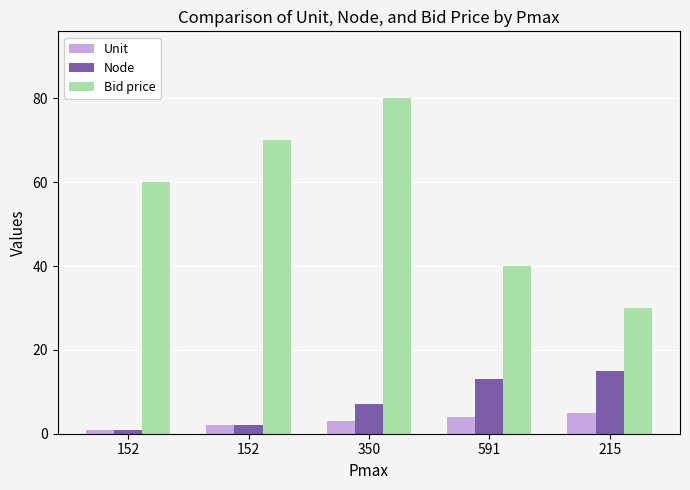

What is the label of the 1st bar from the right?

215